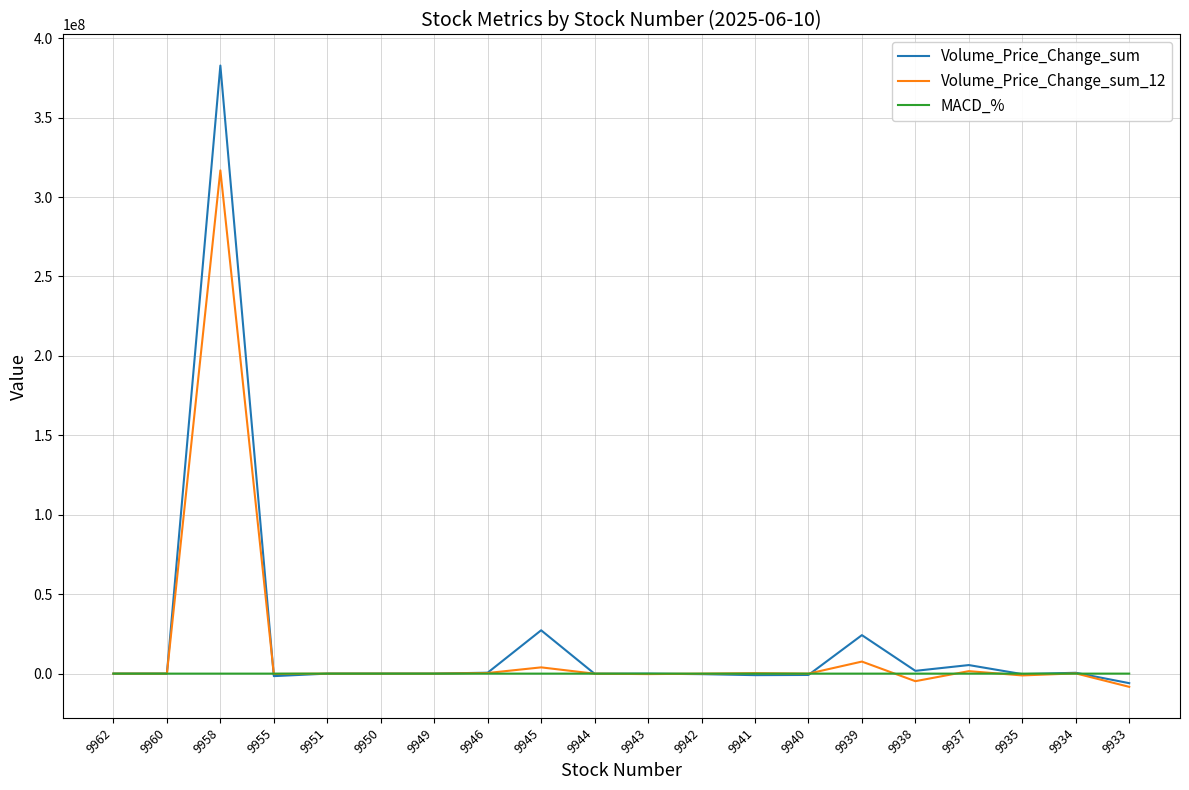

Which series has the largest range (max minus min)?

Volume_Price_Change_sum